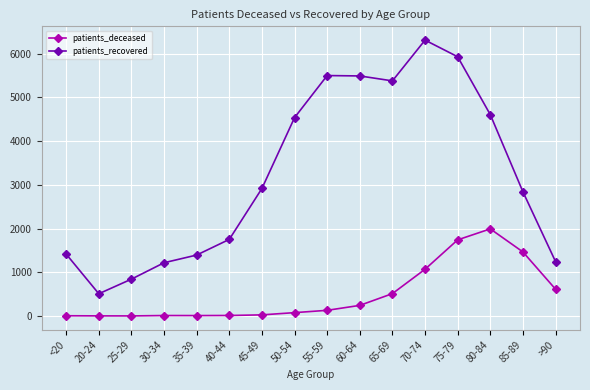

Rank the series at 35-39 from highest to lowest value.

patients_recovered, patients_deceased